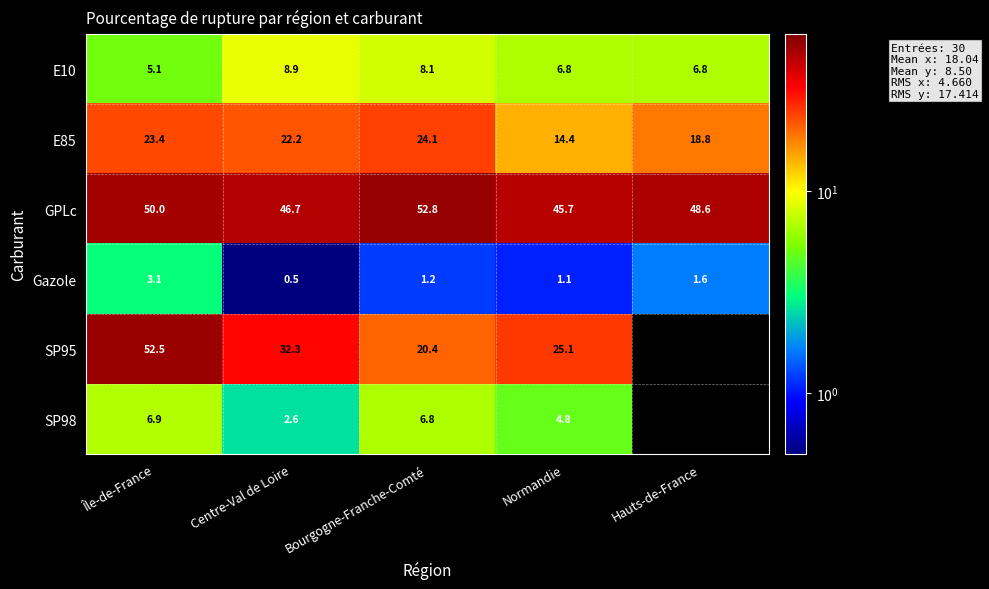

What is the sum of the GPLc values at Bourgogne-Franche-Comté and Normandie?

98.5